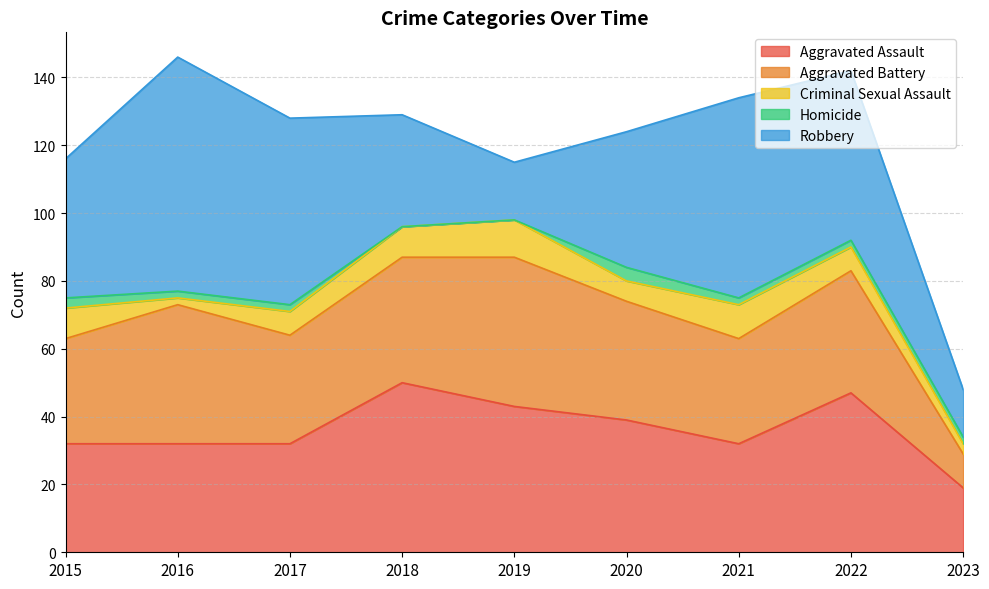

Rank the series at 2017 from highest to lowest value.

Robbery, Aggravated Assault, Aggravated Battery, Criminal Sexual Assault, Homicide